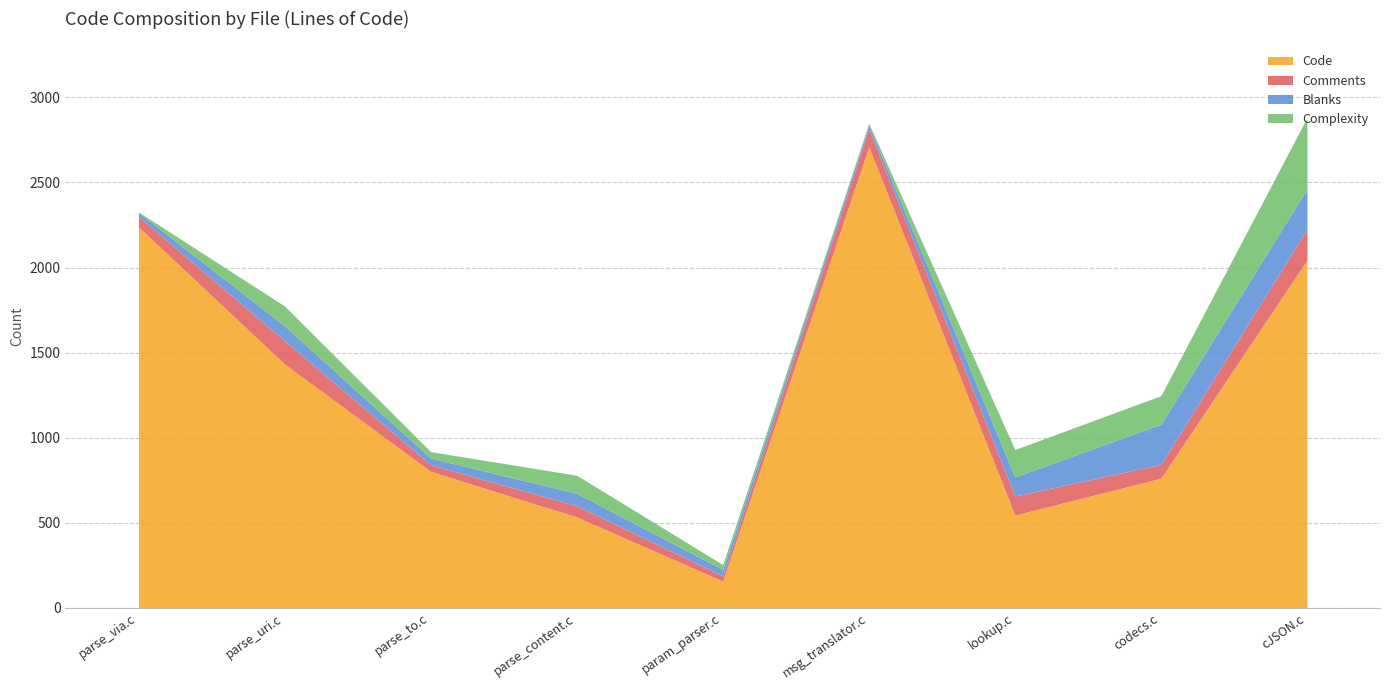

What is the sum of all Blanks values?

866